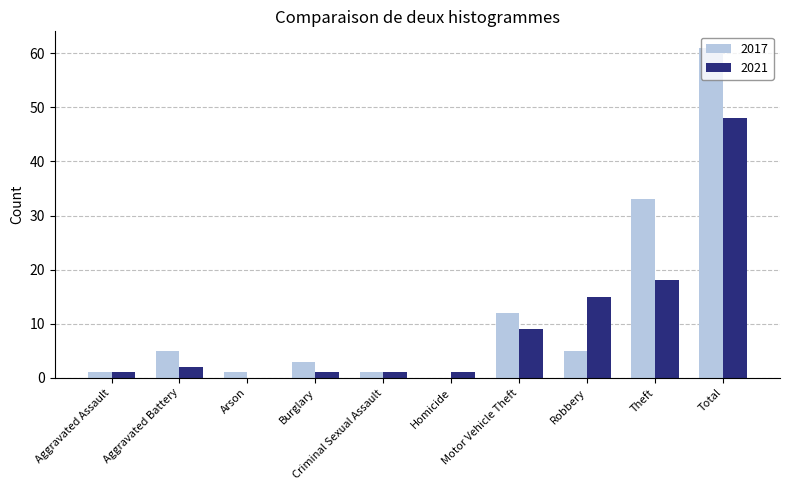

True or false: 2017 has a value of 1 at Aggravated Assault.

True